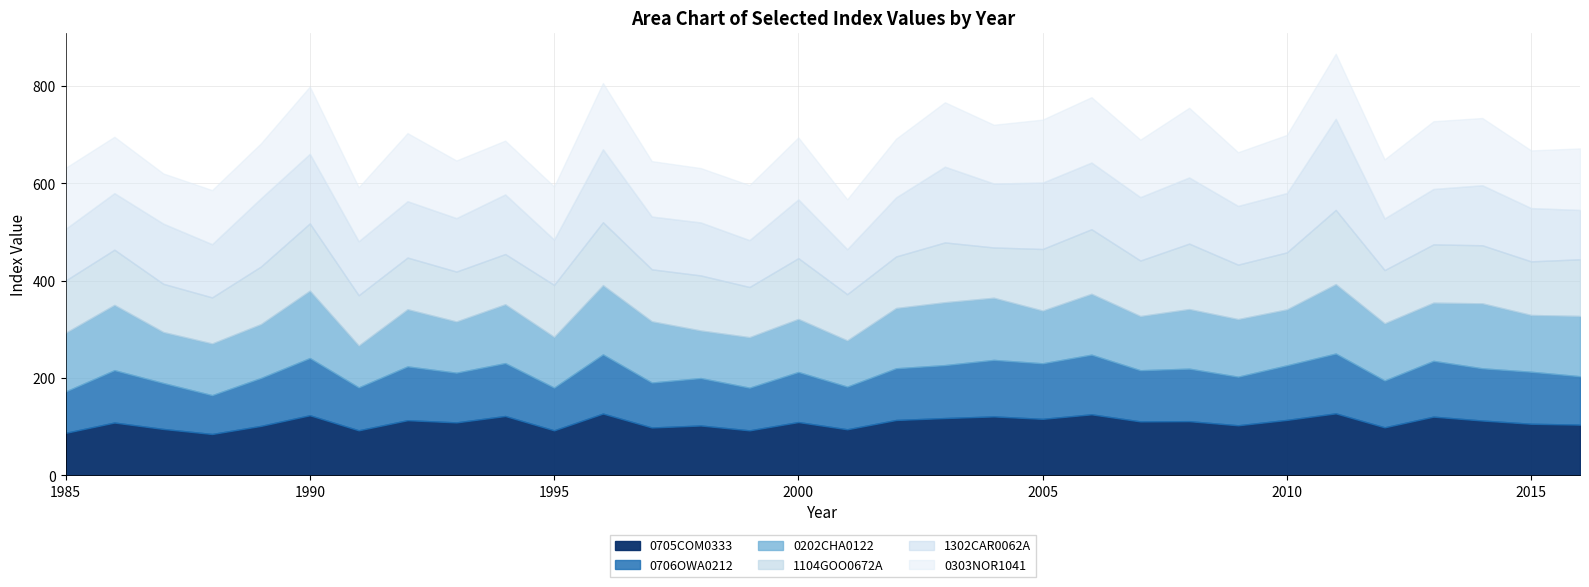

Which label corresponds to the largest value in the chart?

2011